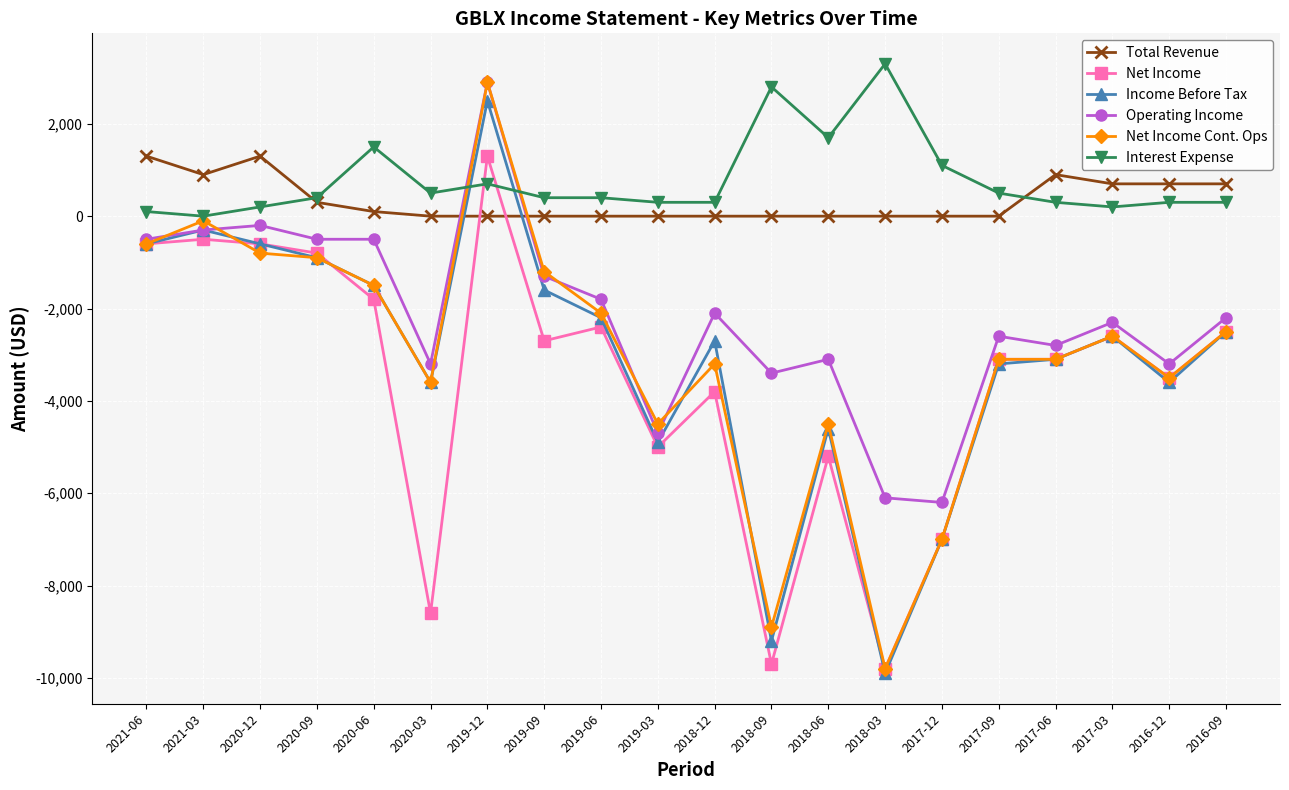

What is the difference between the maximum and second lowest values in the Interest Expense series?

3200